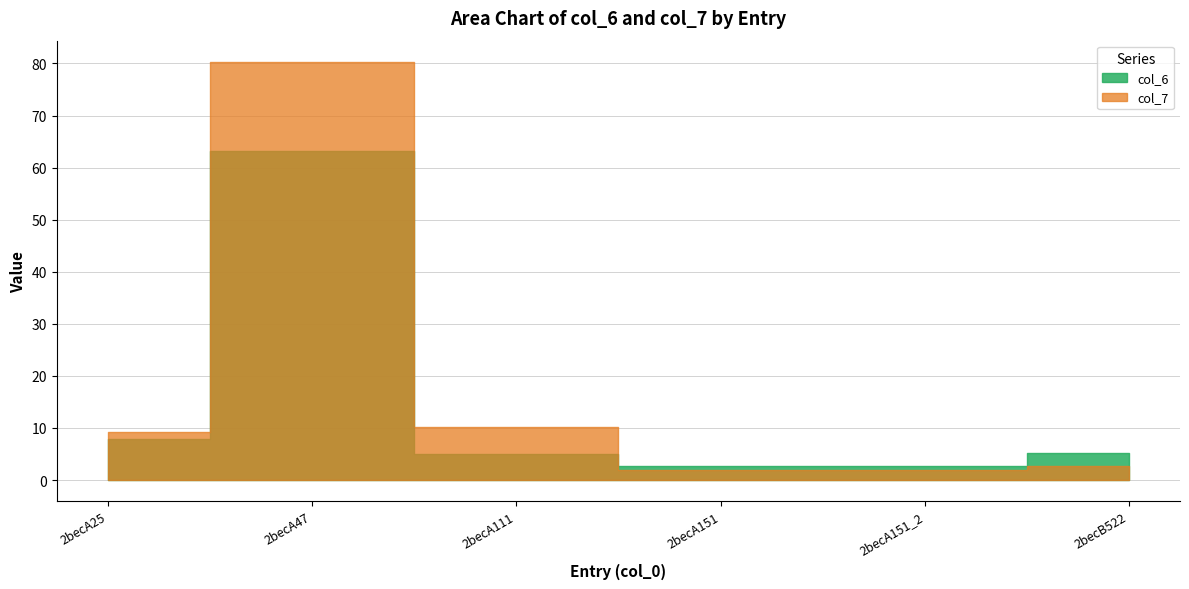

Where do col_7 and col_6 first cross each other?

2becA111 and 2becA151